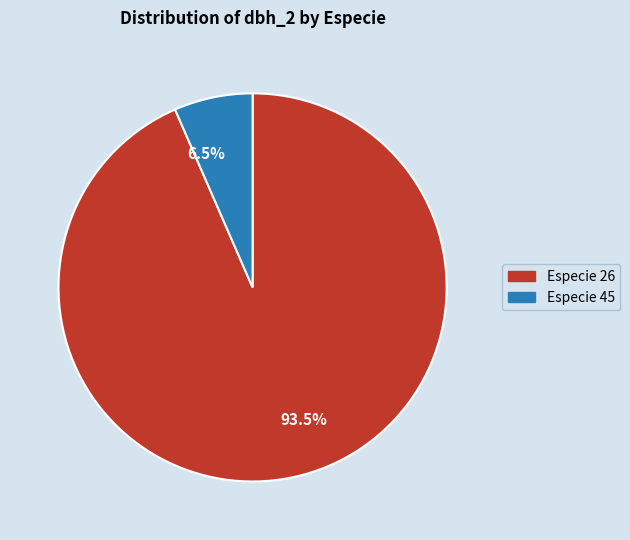

Combined, what portion of the pie is 93.5% and 6.5%?

100.0%